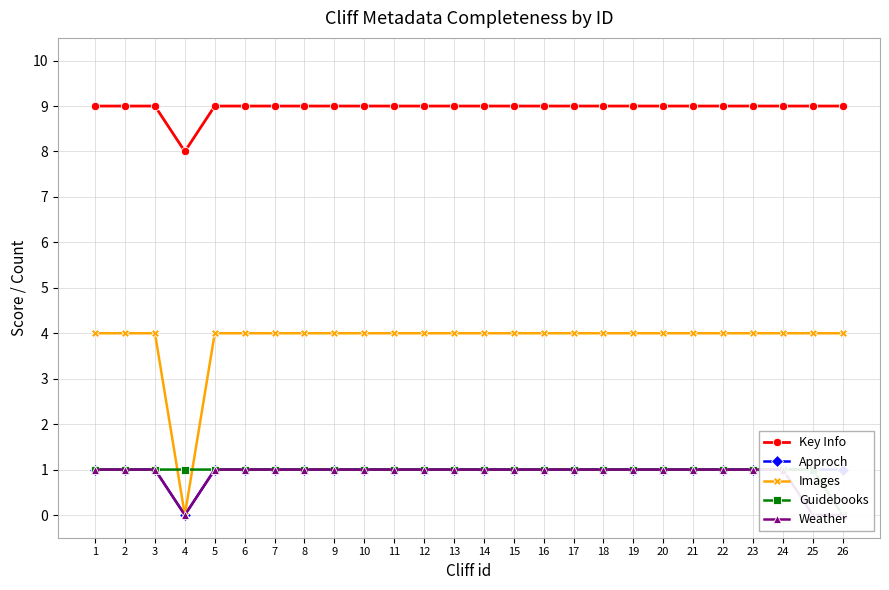

Rank the series by their maximum value, from lowest to highest.

Approch, Guidebooks, Weather, Images, Key Info